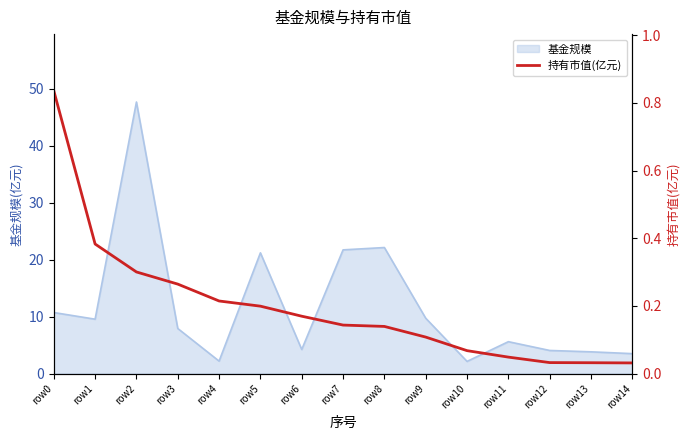

Which category has the highest value in the 基金规模 series?

row2